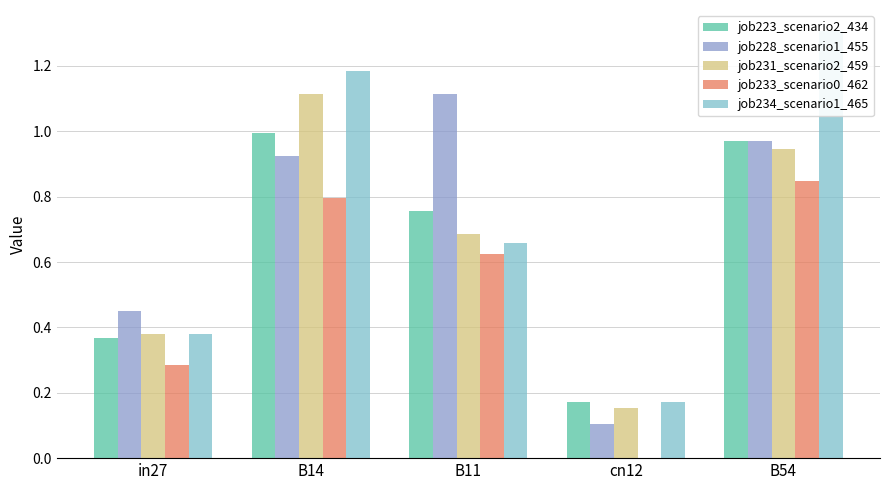

Read the job231_scenario2_459 value at B54.

0.9